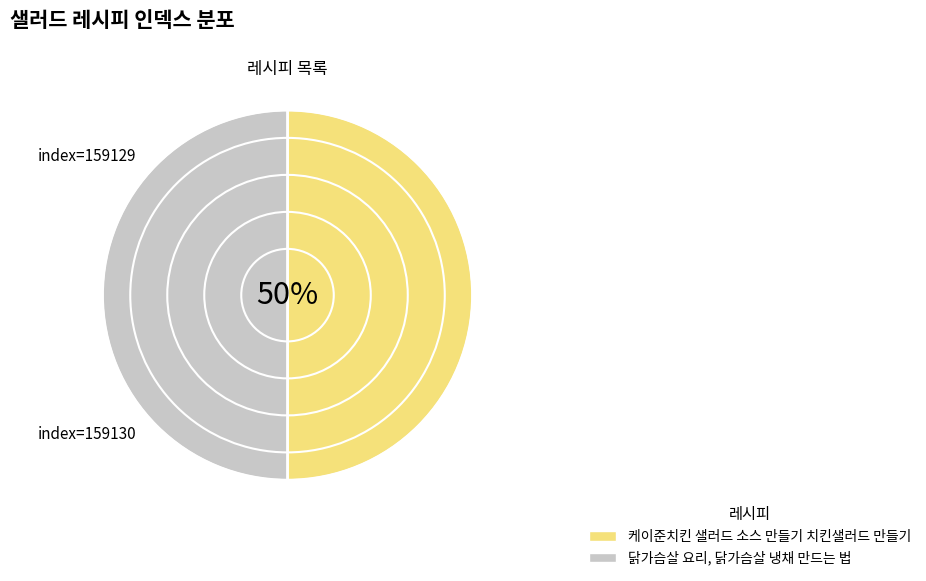

Is the sum of 케이준치킨 샐러드 소스 만들기 치킨샐러드 만들기 and 닭가슴살 요리, 닭가슴살 냉채 만드는 법 greater than half?

Yes